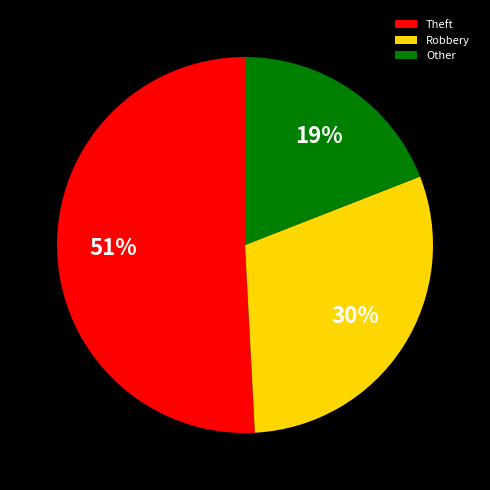

Is there a majority slice in this chart?

Yes